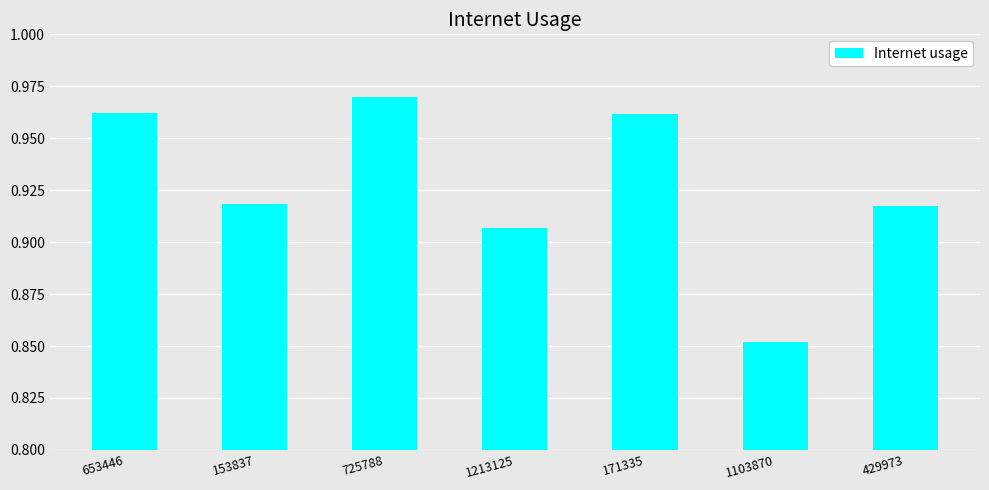

How many values are between 0 and 1?

7